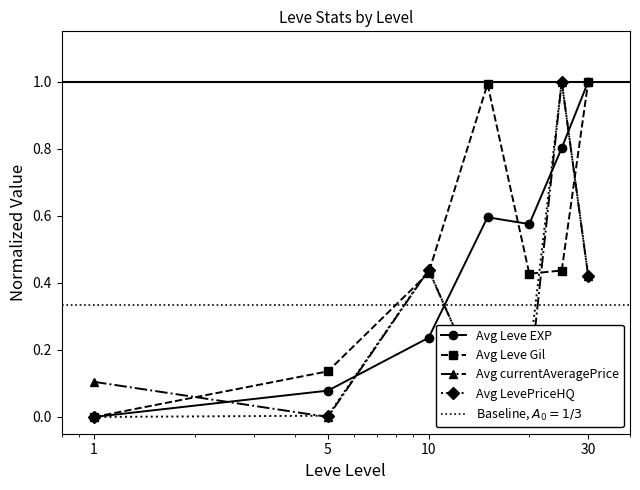

What is the maximum value for Avg LevePriceHQ?

1.0